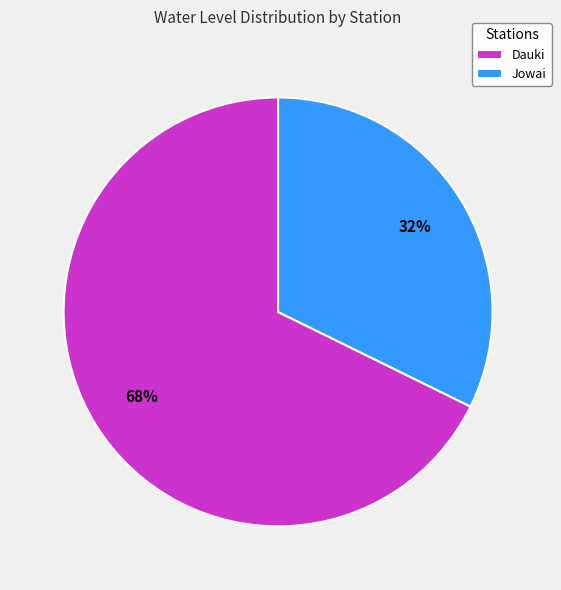

To the nearest percent, what percentage of the pie is Dauki?

68%